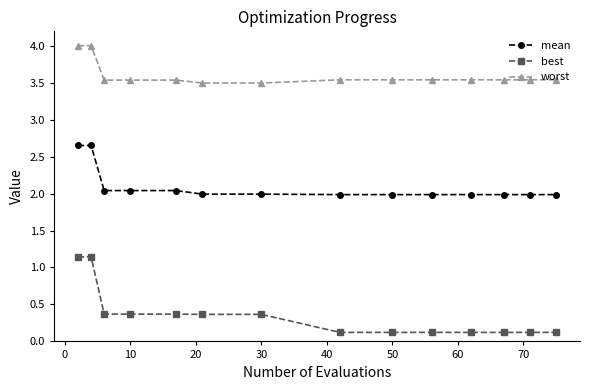

Which series has the largest total across all categories?

worst